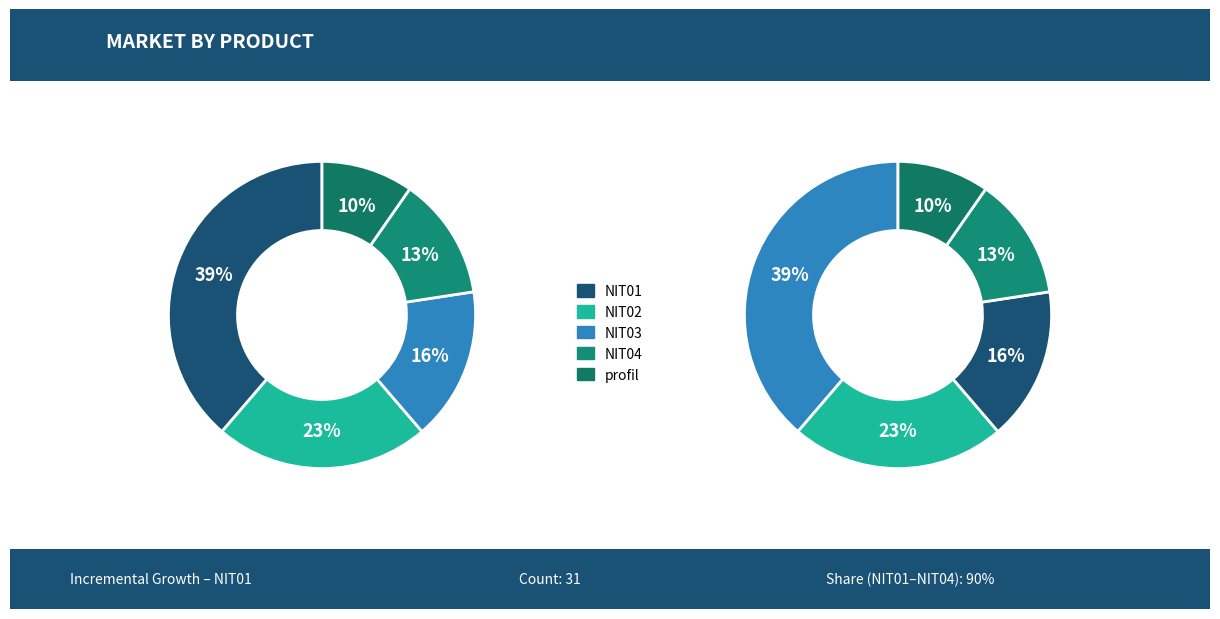

What is the ratio of the value at NIT02 to the value at NIT03?

1.4